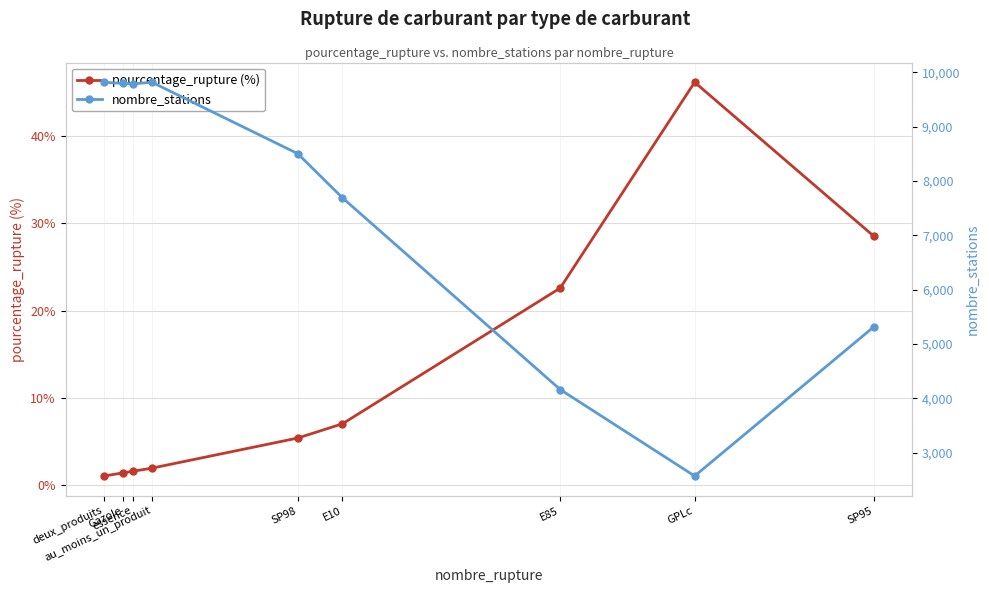

Reading left to right, what are all the values shown in this chart?

pourcentage_rupture (%): 1.0	1.4	1.6	1.9	5.4	7.0	22.6	46.1	28.5
nombre_stations: 9819.0	9797.0	9789.0	9819.0	8504.0	7692.0	4164.0	2572.0	5316.0